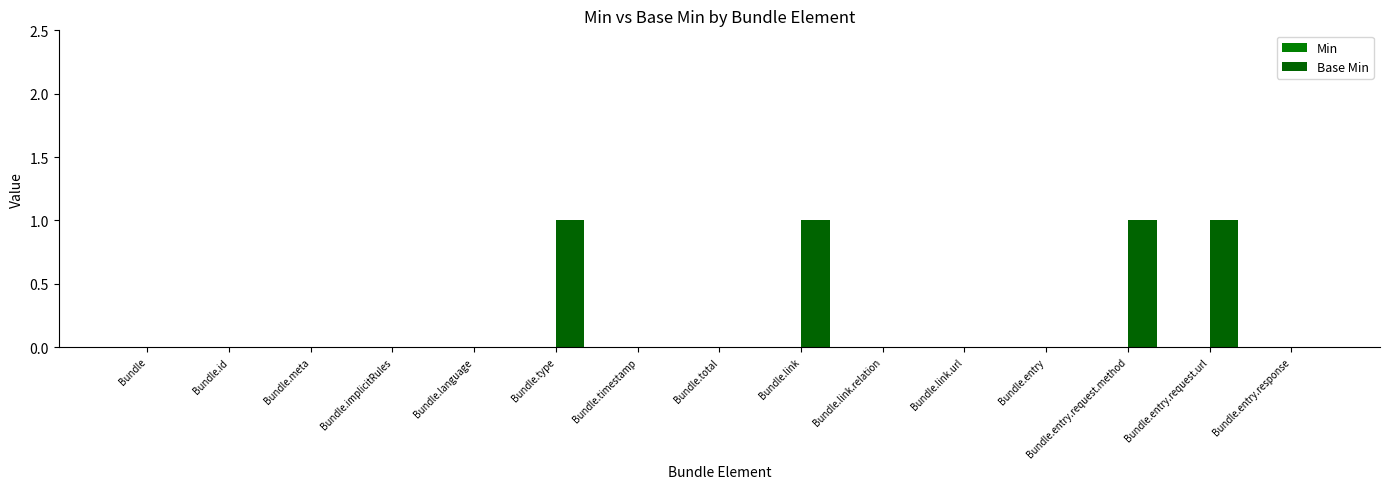

Reading right to left, list all the values displayed in this chart.

Min: 0	0	0	0	0	0	0	0	0	0	0	0	0	0	0
Base Min: 0	1	1	0	0	0	1	0	0	1	0	0	0	0	0